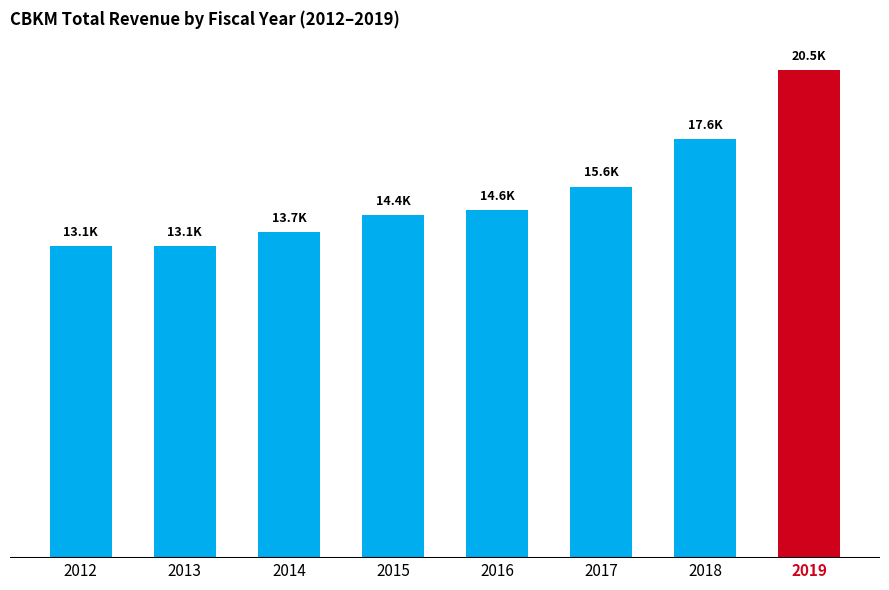

List the labels in order of value, smallest first.

2012, 2013, 2014, 2015, 2016, 2017, 2018, 2019